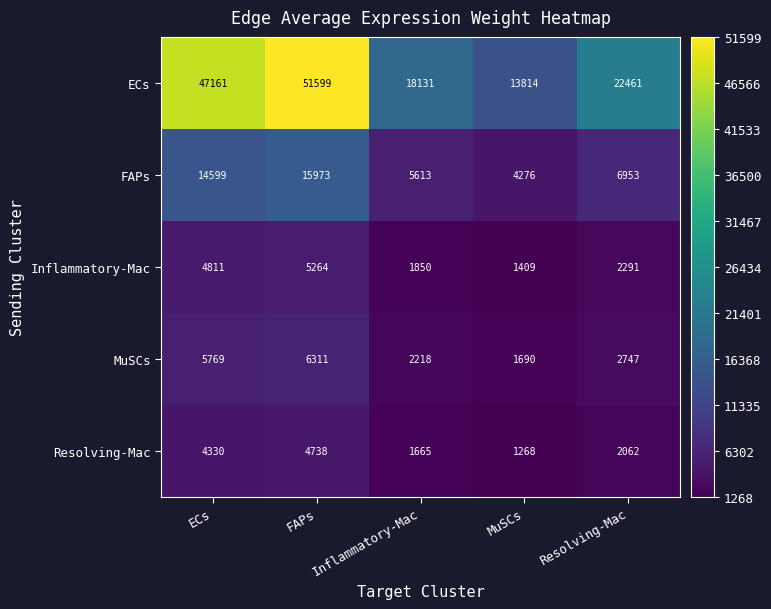

The value of MuSCs at MuSCs is 348. True or false?

False